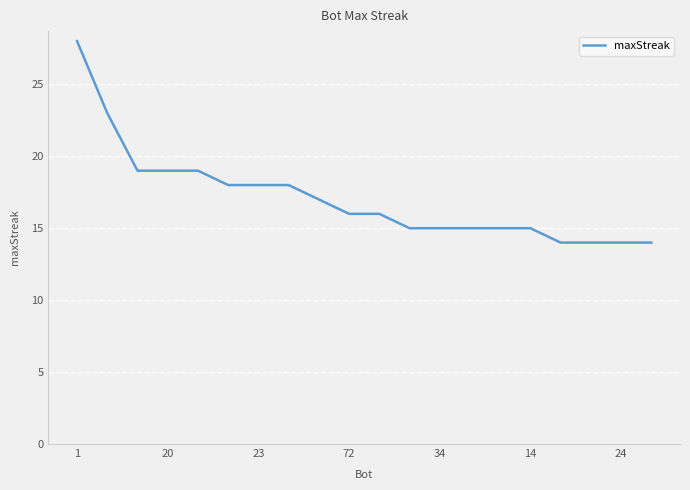

What is the maximum value shown in the chart?

28